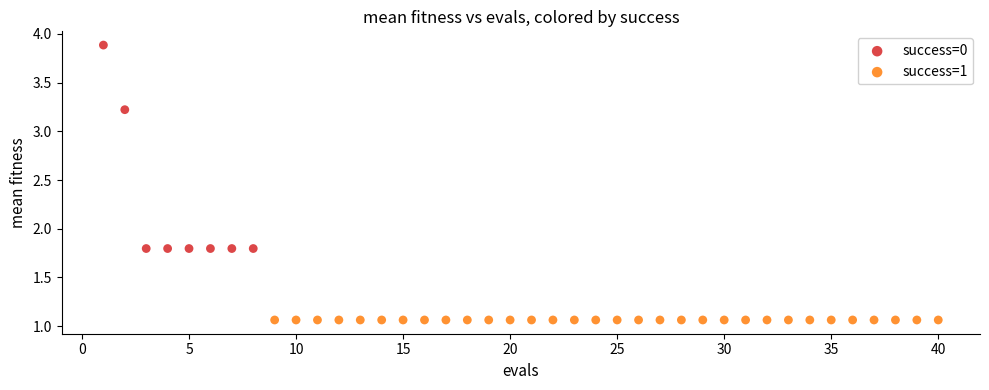

Which series contains the lowest Y value?

success=1